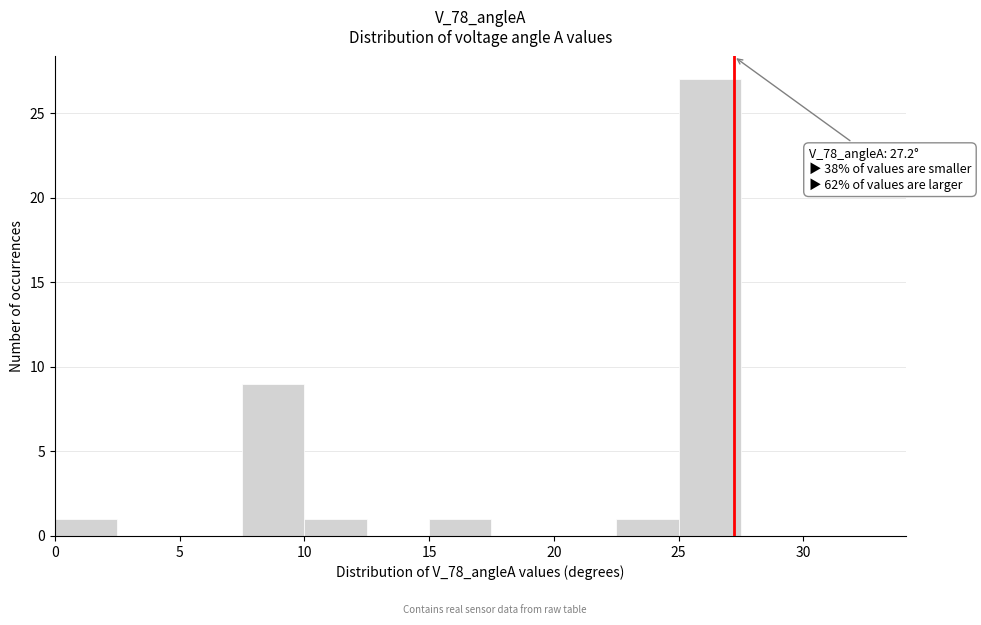

Which range on the x-axis has the tallest bar?

25.0 to 27.5